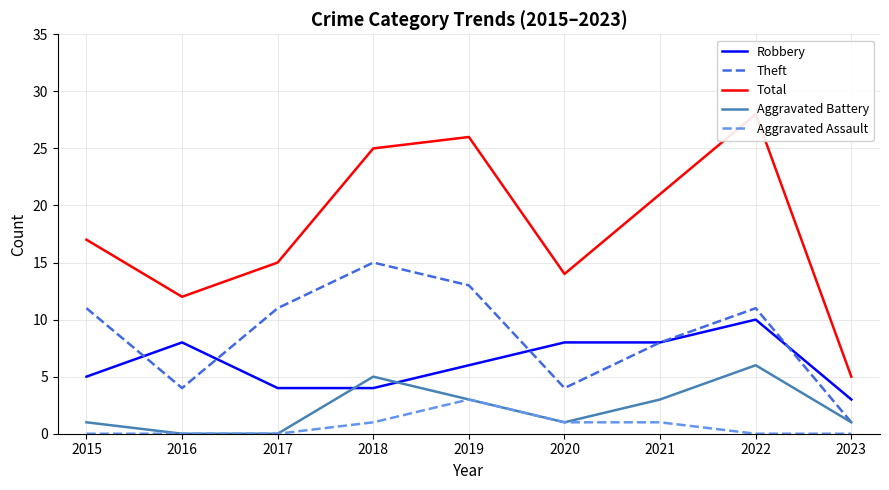

List the series in order of their peak value, highest first.

Total, Theft, Robbery, Aggravated Battery, Aggravated Assault